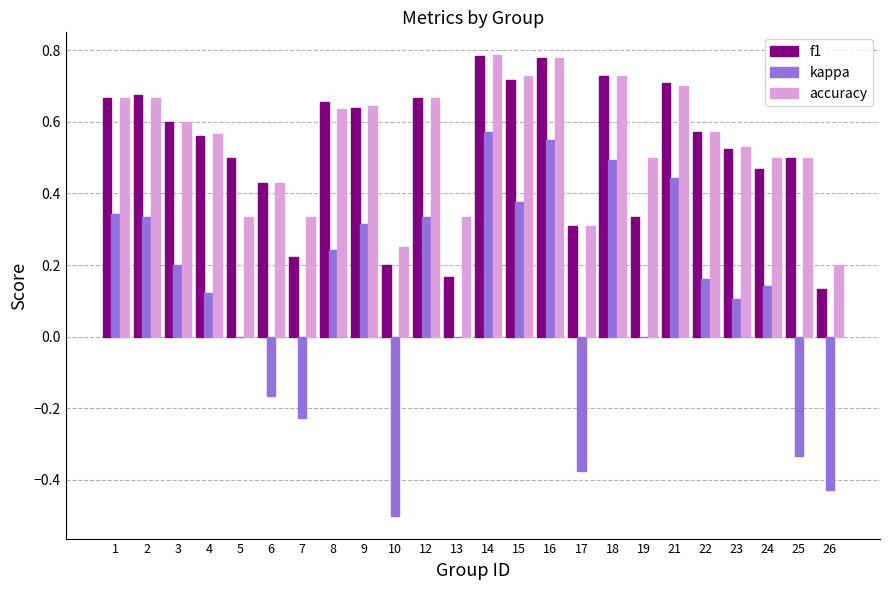

How many groups of bars are there?

24